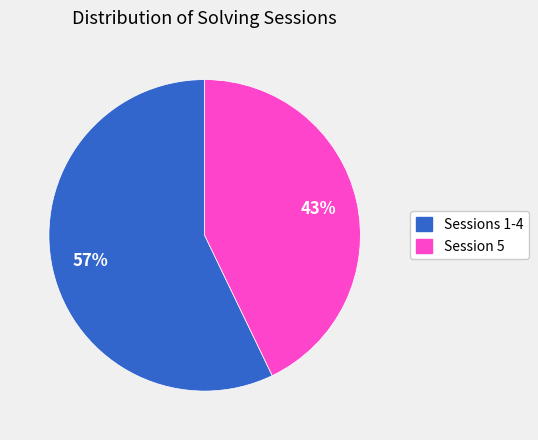

To the nearest percent, what is the average slice percentage?

50%